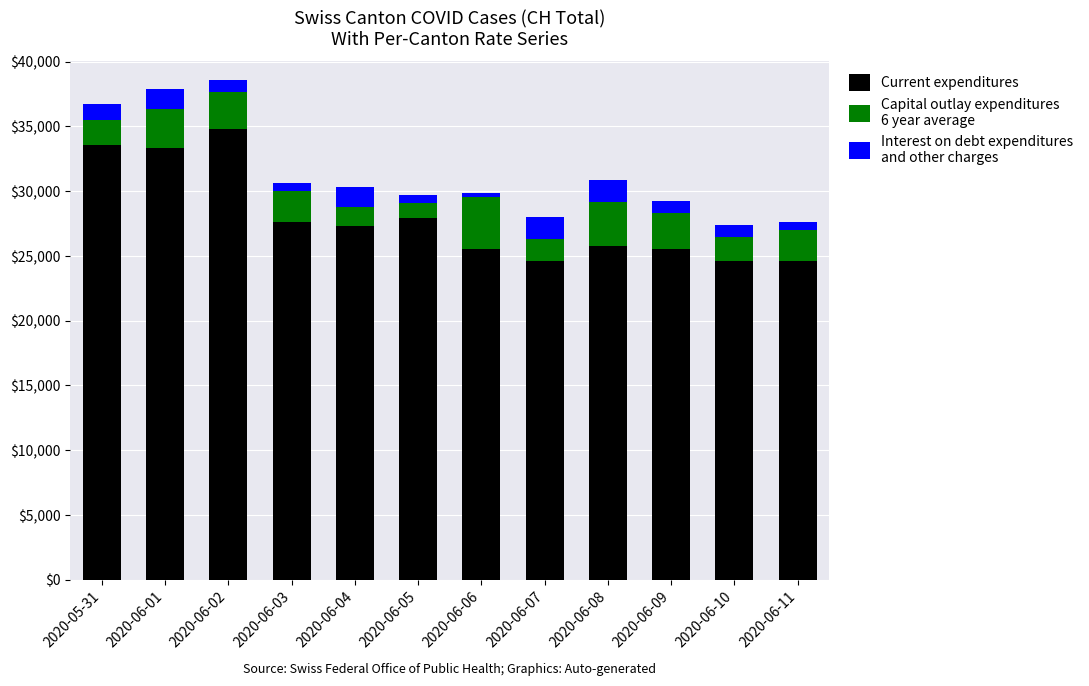

What is the total value across all series at 2020-06-08?

30857.2